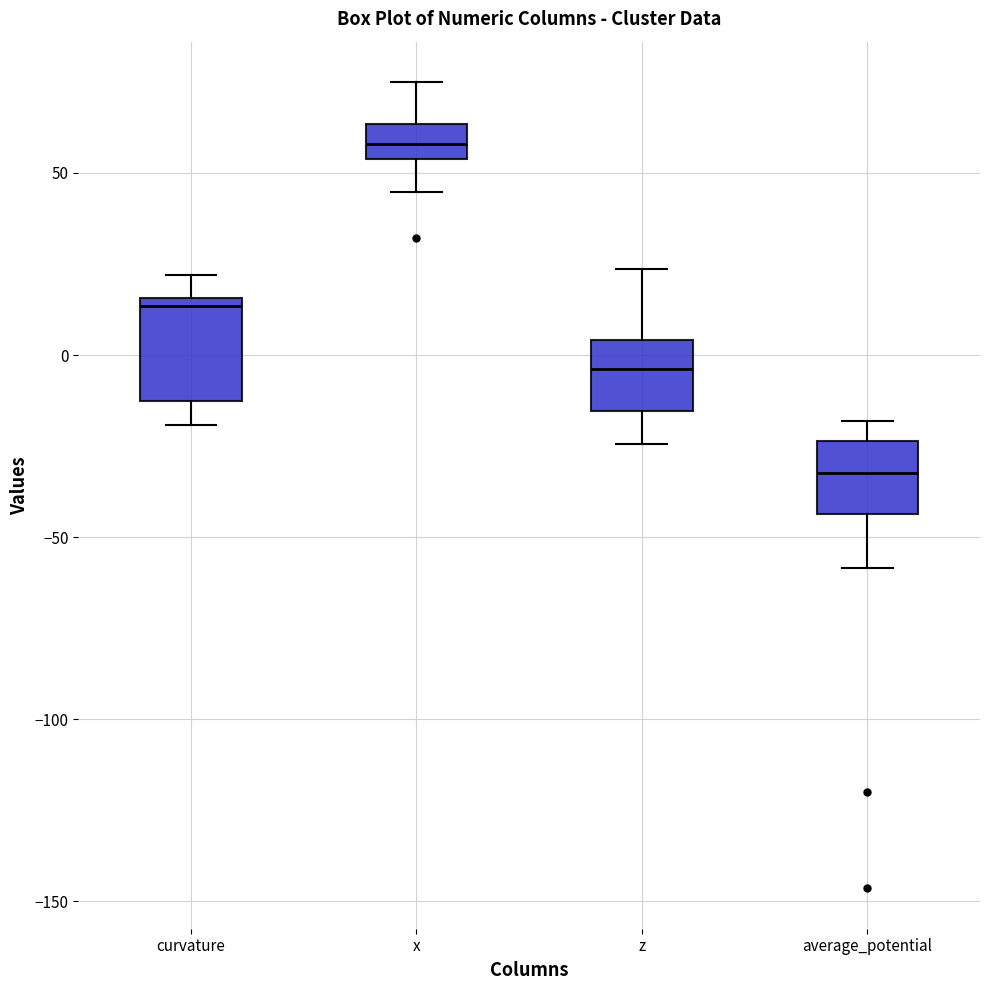

Reading left to right, transcribe this box plot: for each box, give where its median line is, the range the box spans, and where its two whiskers end, as read against the y-axis. The values are not printed on the chart, so give them approximately, as read against the axis.

curvature: median 15 (just below the box's upper edge), box -15 to 15, whiskers -20 to 20
x: median 60, box 55 to 65, whiskers 45 to 75
z: median -5, box -15 to 5, whiskers -25 to 25
average_potential: median -30, box -45 to -25, whiskers -60 to -20